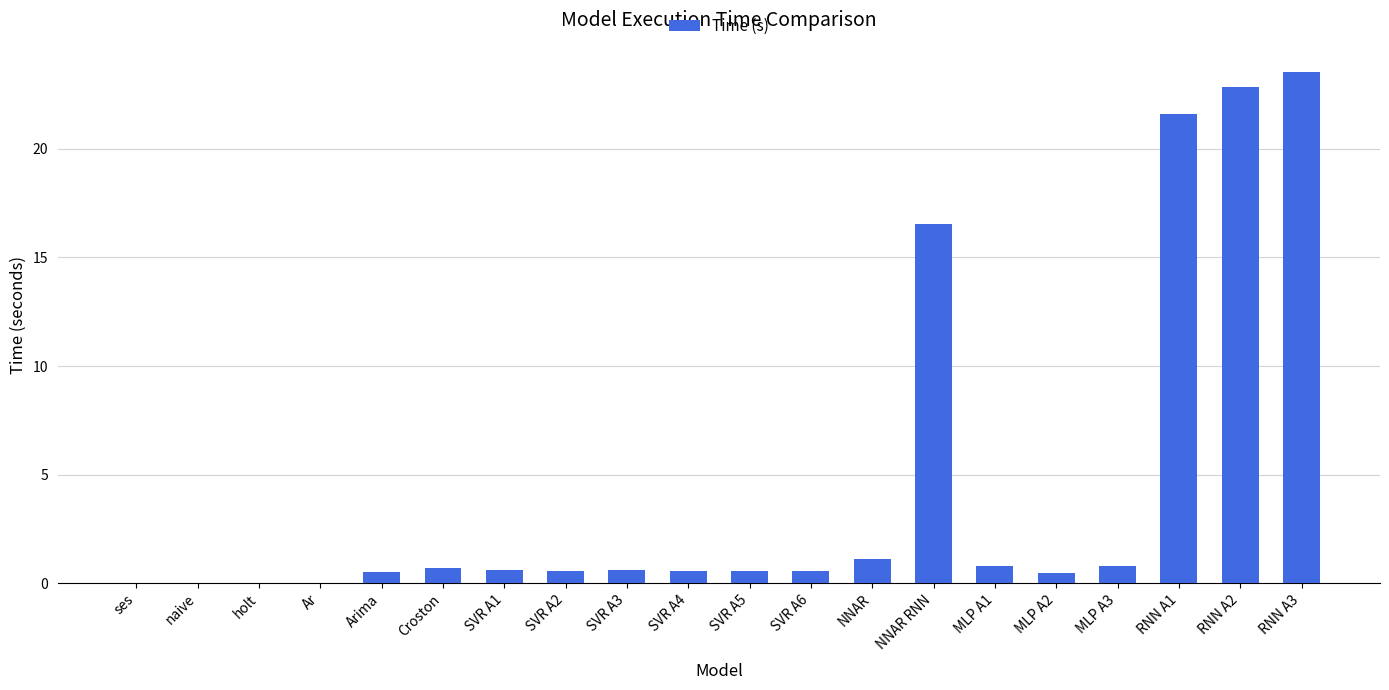

How many data points does each series have?

20